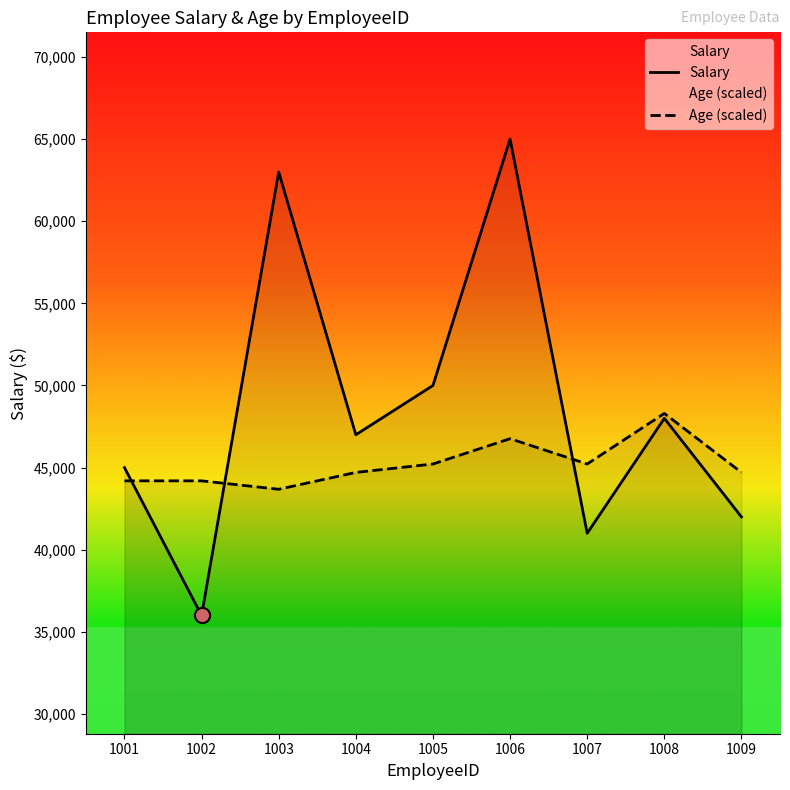

Which series has the largest total across all categories?

Salary